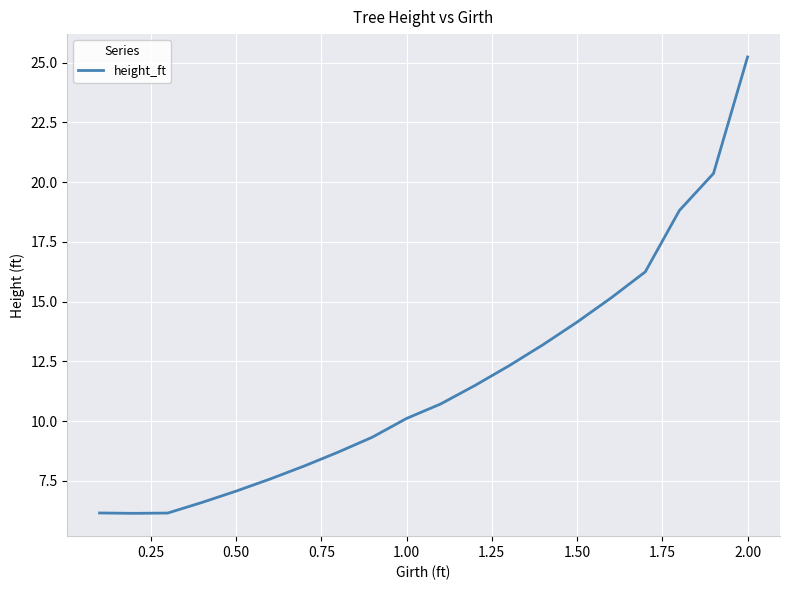

What is the difference between the maximum and minimum values?

19.1